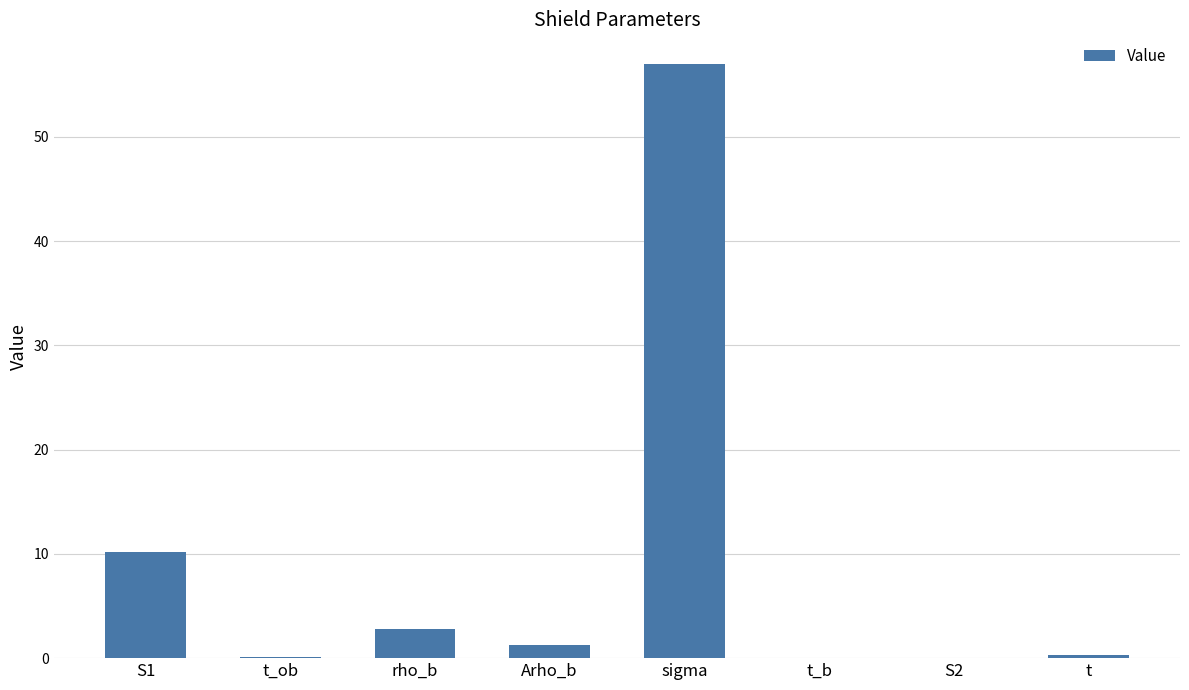

Is it true that the value at sigma is 57.0?

True